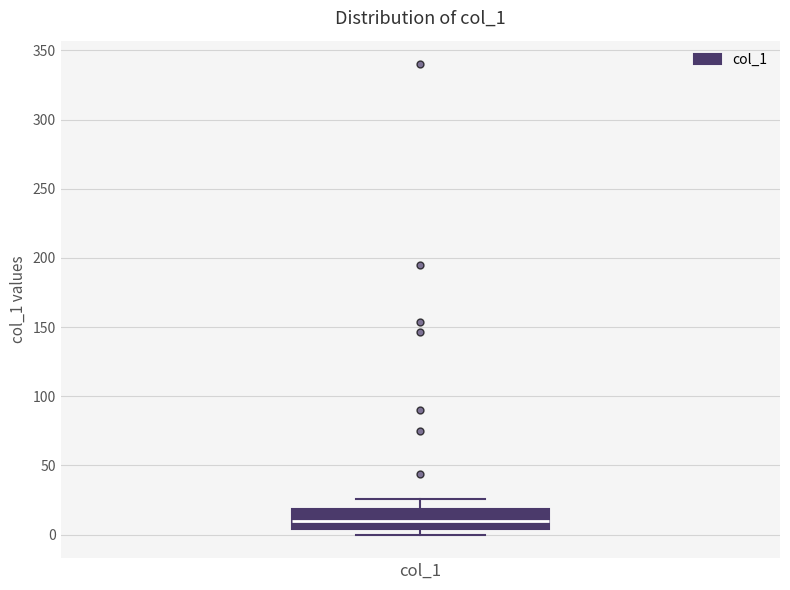

Where is the lower edge of the box for col_1 on the y-axis? The values are not printed on the chart, so give them approximately, as read against the axis.

5